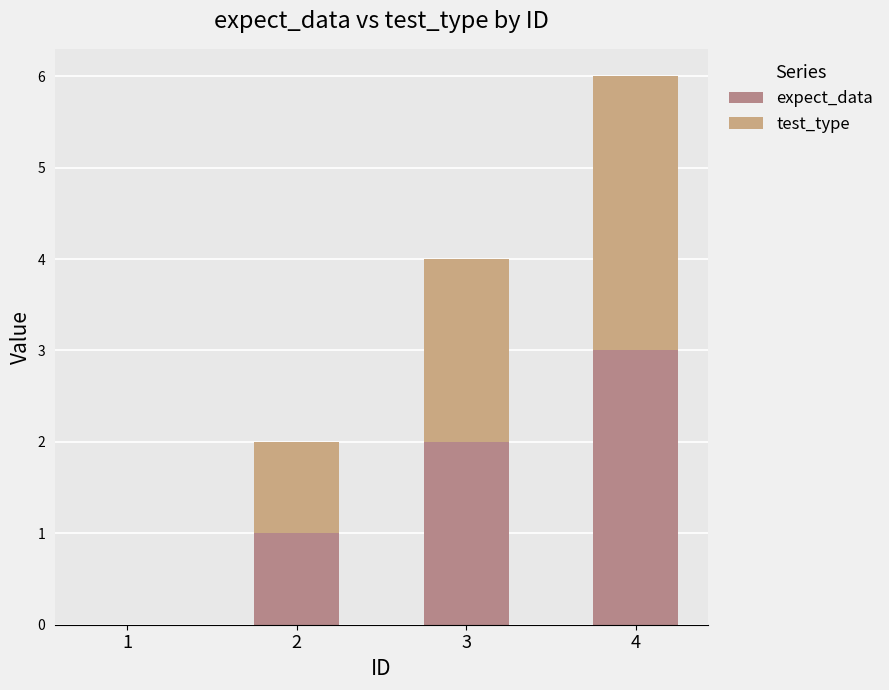

Are the bars grouped side by side (vs. stacked)?

No